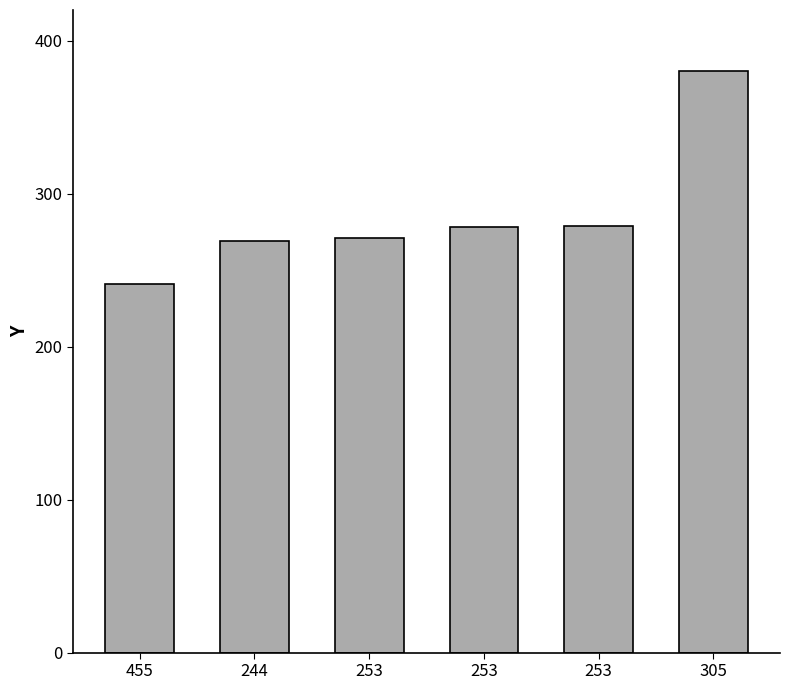

Are the bars horizontal?

No